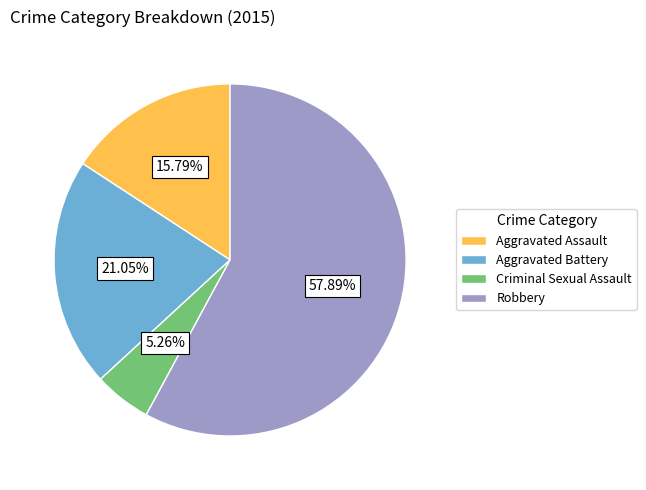

Rank the categories by value from lowest to highest.

Criminal Sexual Assault, Aggravated Assault, Aggravated Battery, Robbery